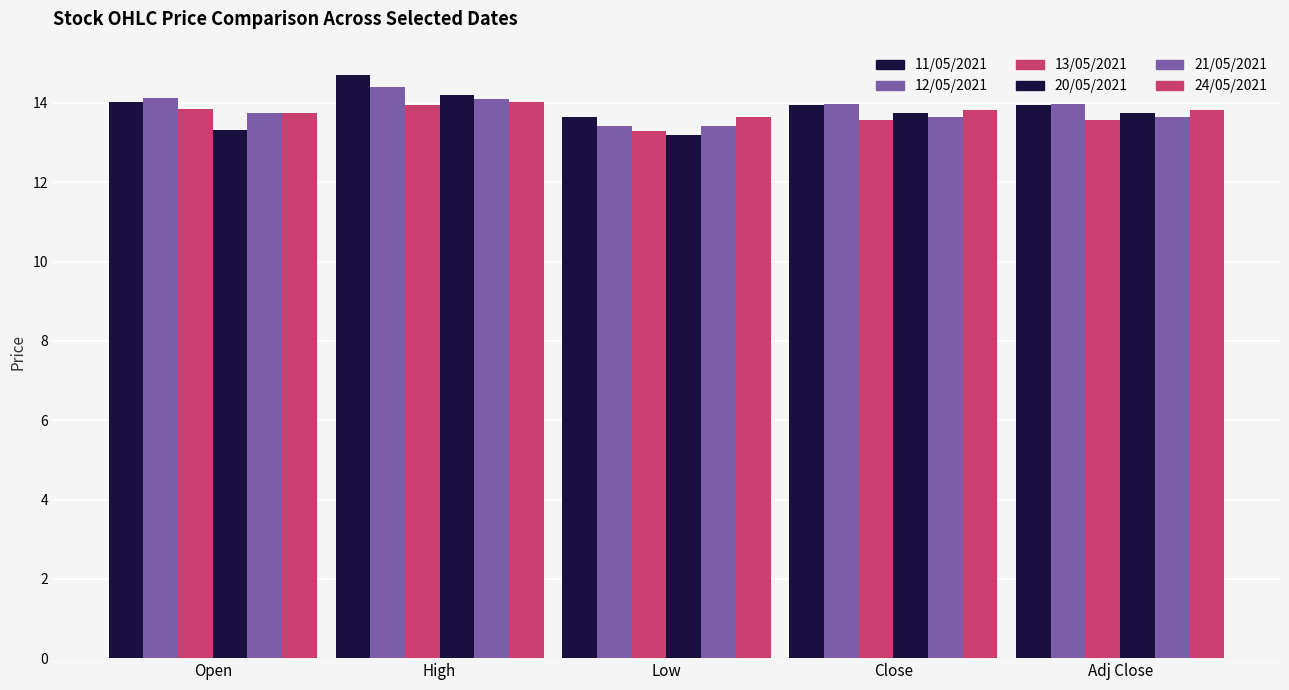

What is the difference between the second highest and minimum values in the 12/05/2021 series?

0.7